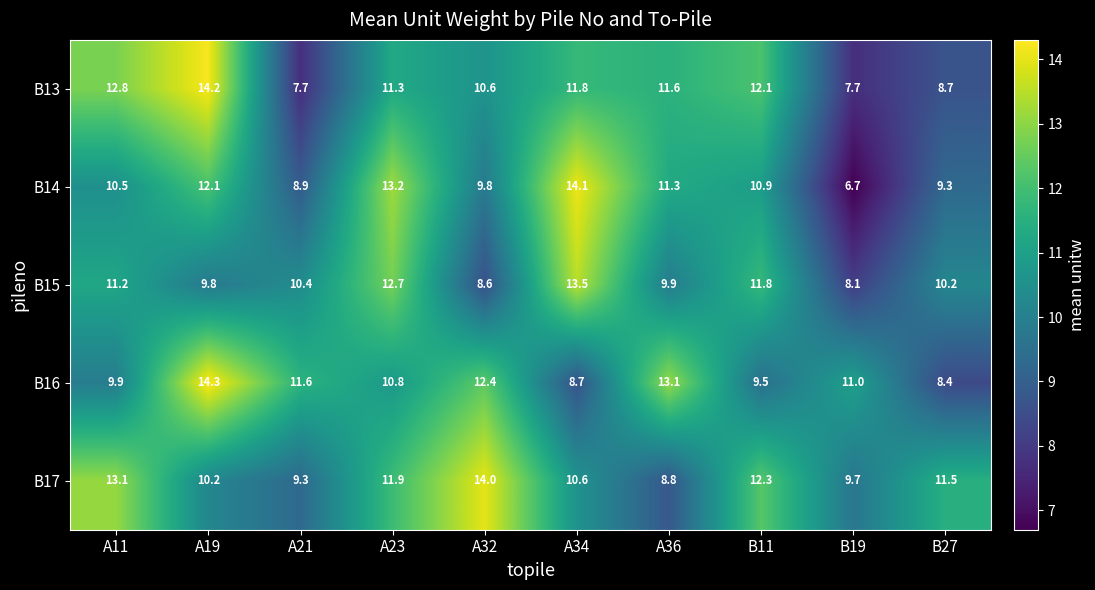

At which label does B17 first exceed 11?

A11